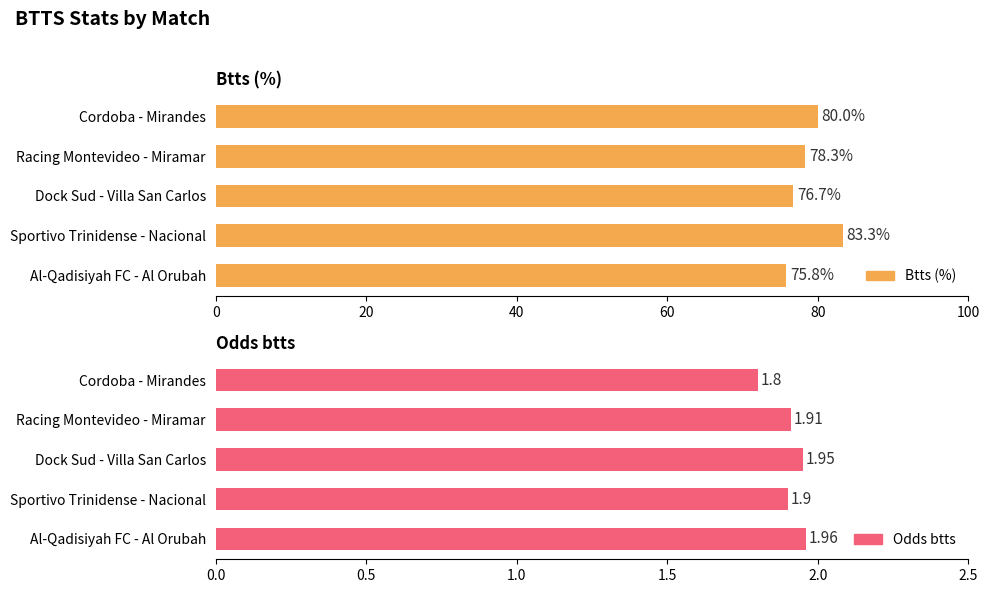

The value of Btts (%) at Cordoba - Mirandes is 80.0. True or false?

True